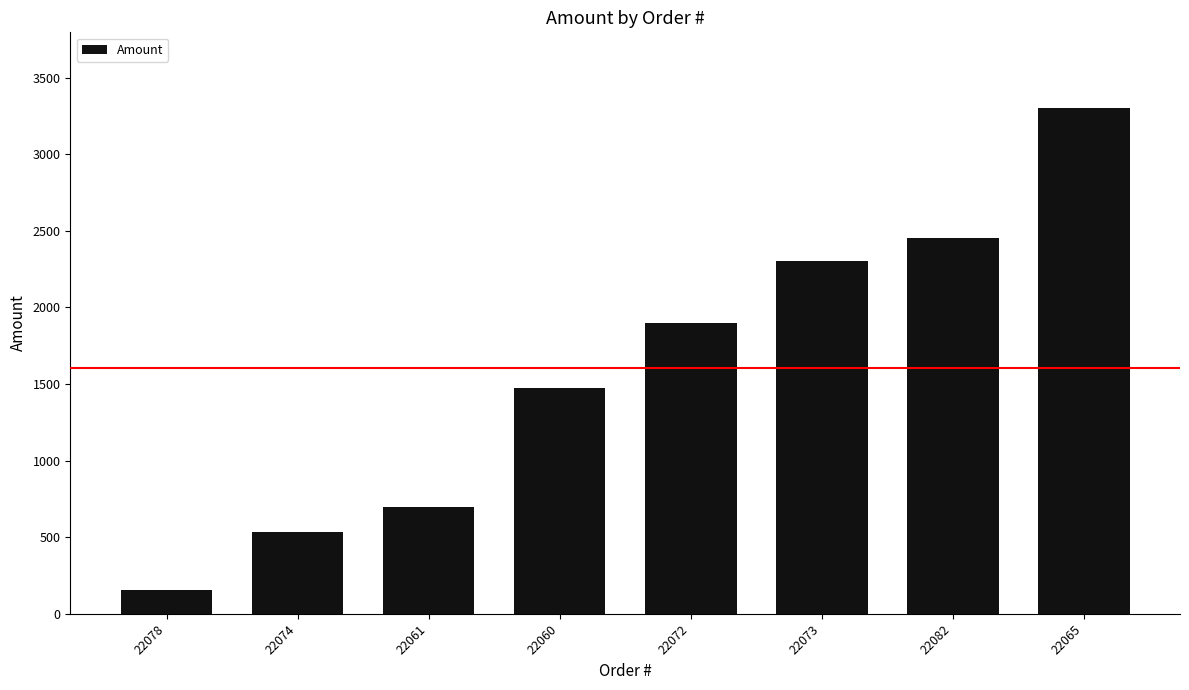

What is the ratio of the value at 22060 to the value at 22065?

0.4